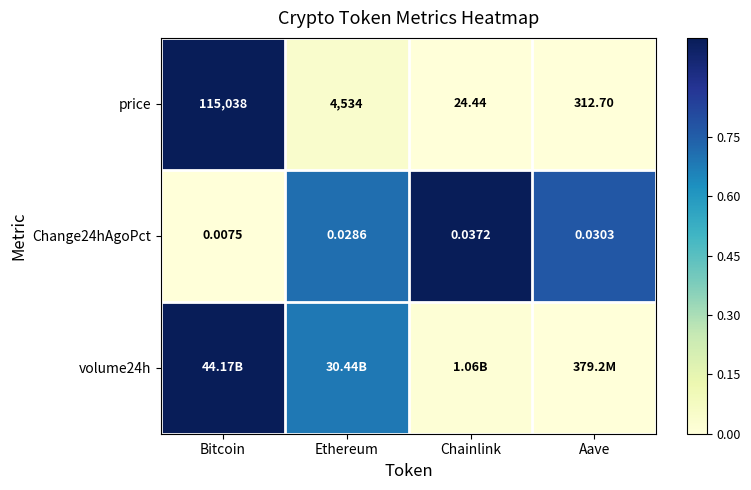

At which category is the sum across all series the highest?

Bitcoin